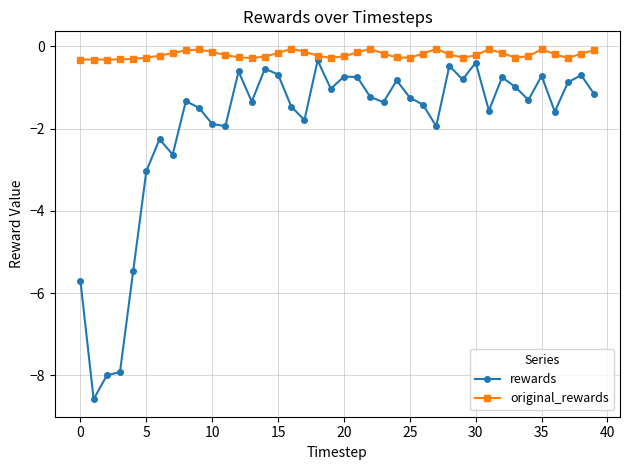

What is the difference between the maximum and second lowest values in the original_rewards series?

0.3